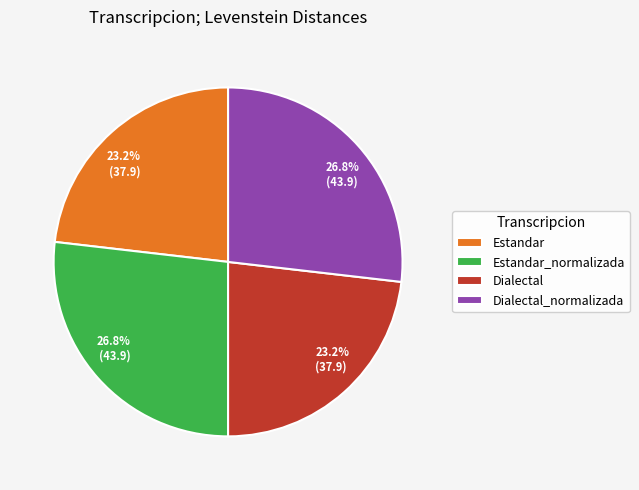

To the nearest percent, what portion does Estandar_normalizada represent?

27%